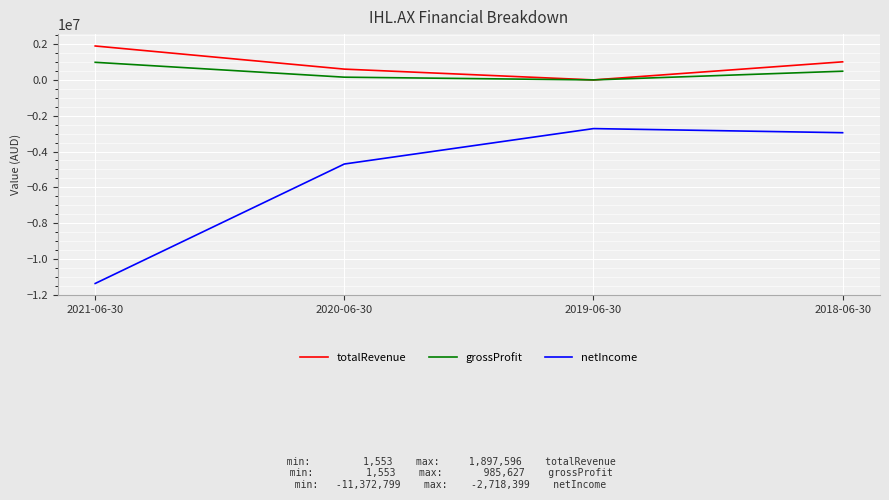

Which series has the widest spread of values?

netIncome